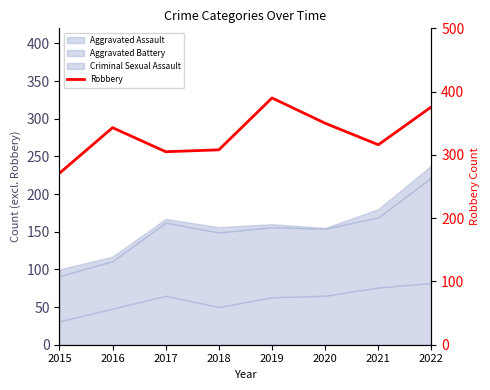

What is the minimum value shown in the chart?

271